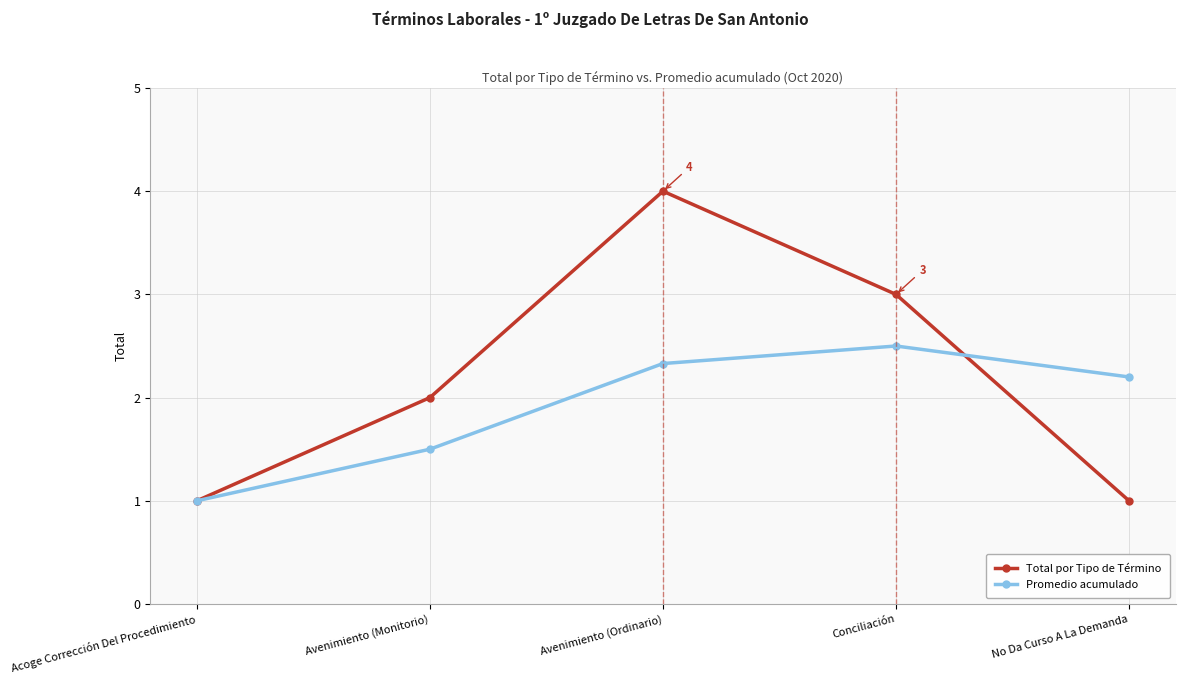

Which series has the widest spread of values?

Total por Tipo de Término